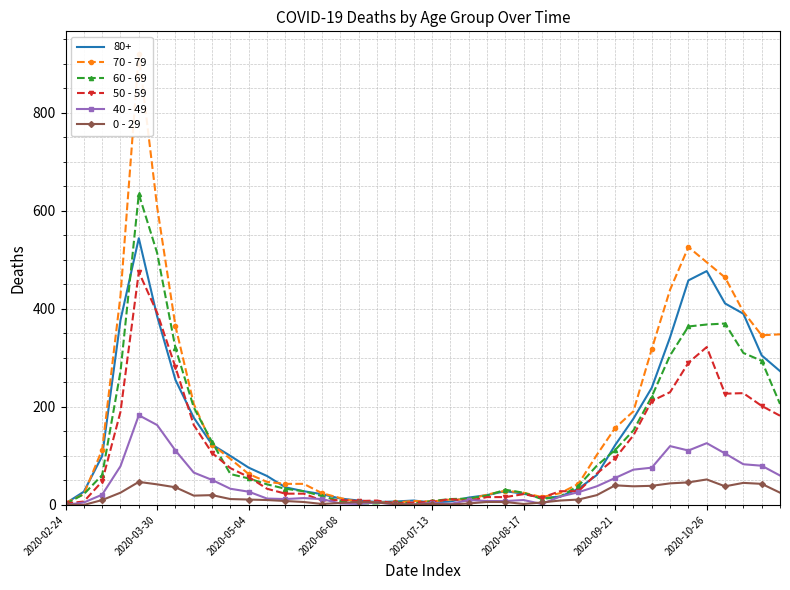

The value of 80+ at 2020-05-04 is 126. True or false?

False